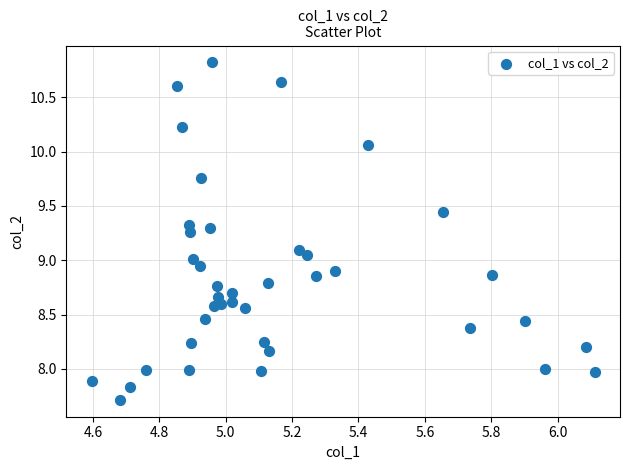

What is the range of Y values (max minus min)?

3.1